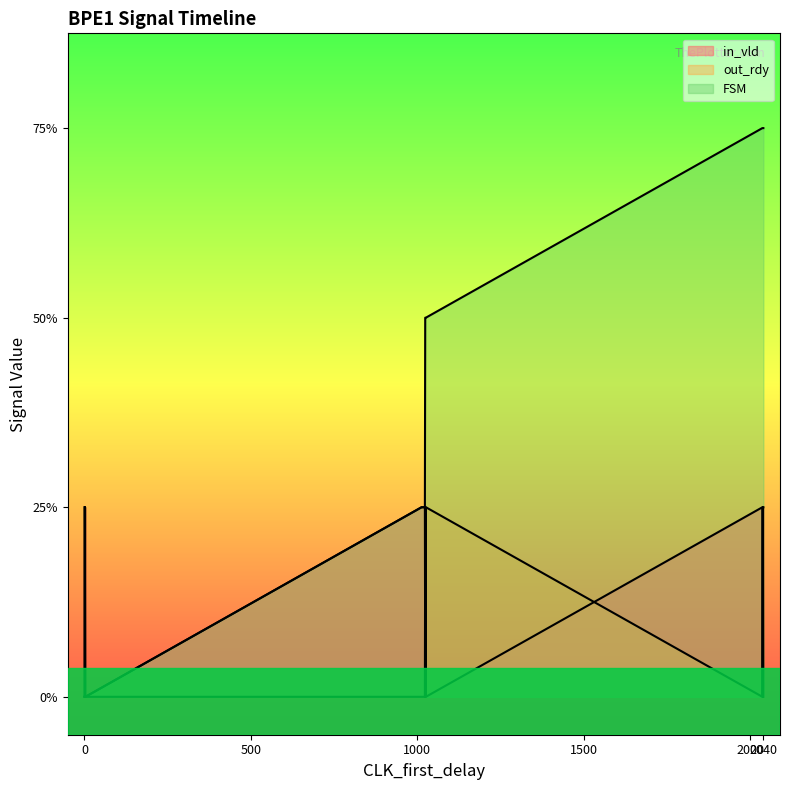

At 2039, list the series in order from largest to smallest.

FSM, in_vld, out_rdy